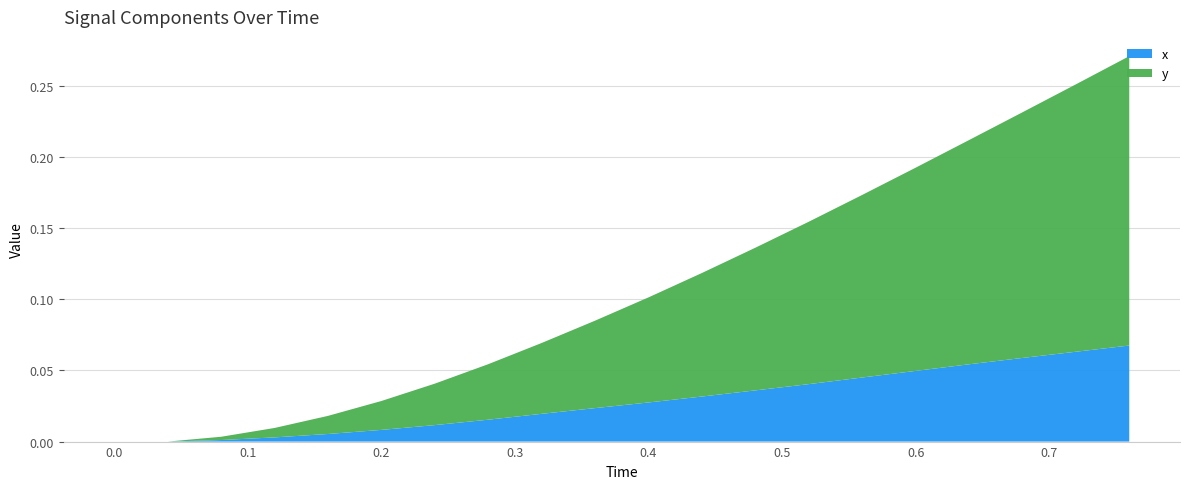

Is it true that x equals 0.0 at 0.0?

True